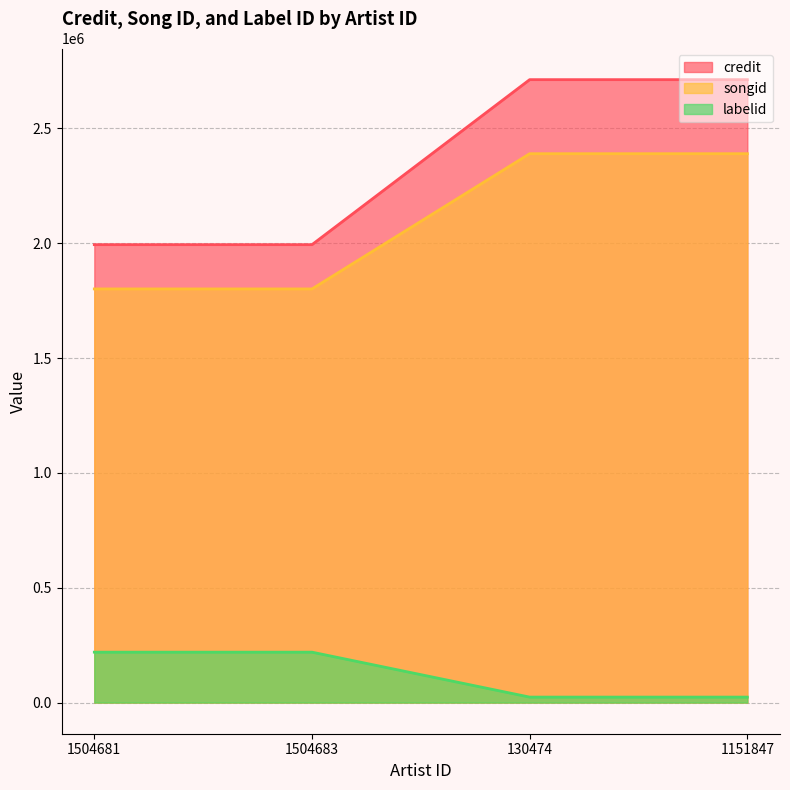

What is the total value across all series at 1151847?

5125551